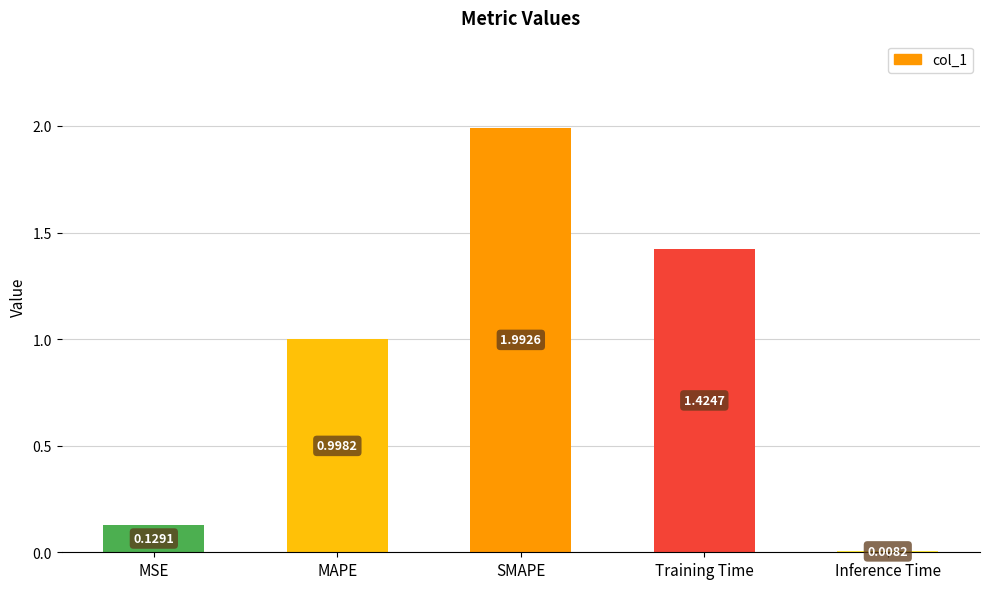

What is the change in value from SMAPE to Inference Time?

-2.0